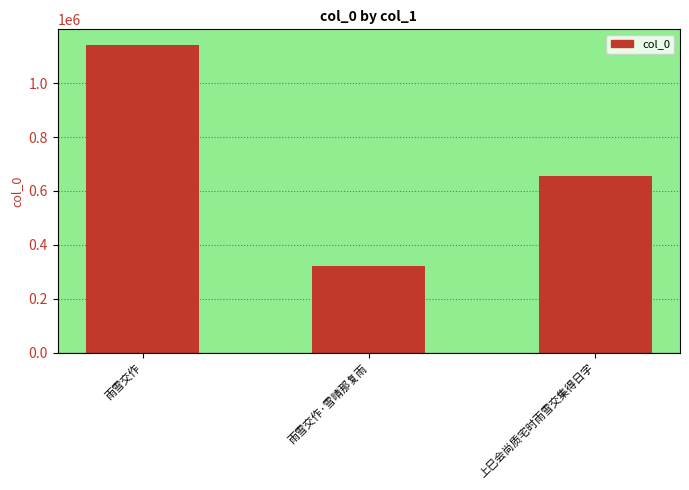

Which category has the lowest value across all series?

雨雪交作·雪晴那复雨